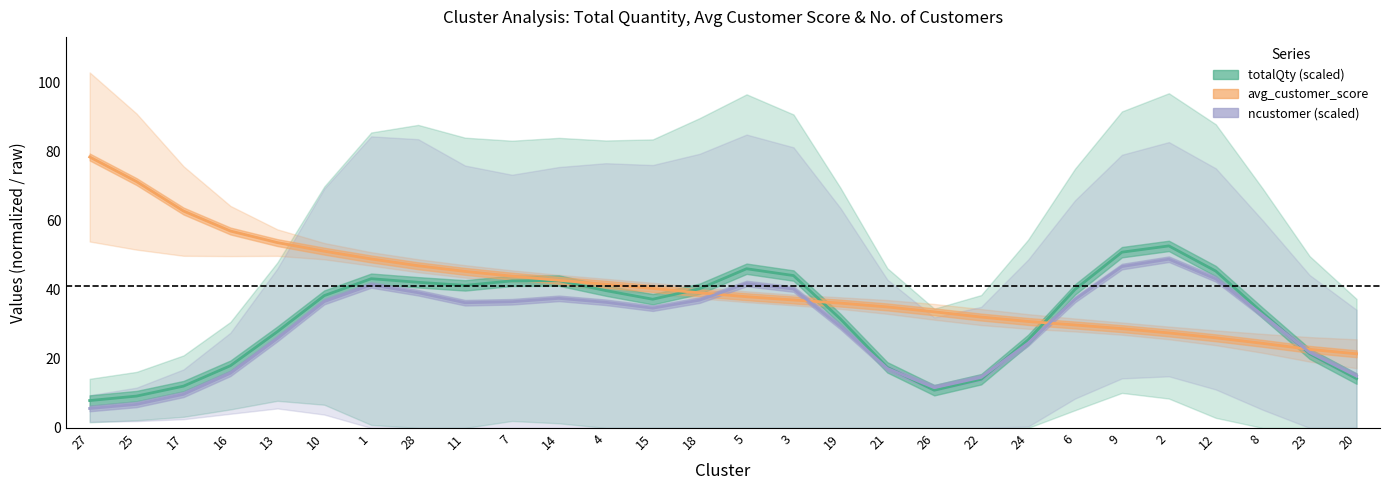

What are all the series names shown in the legend?

totalQty (scaled), avg_customer_score, ncustomer (scaled)